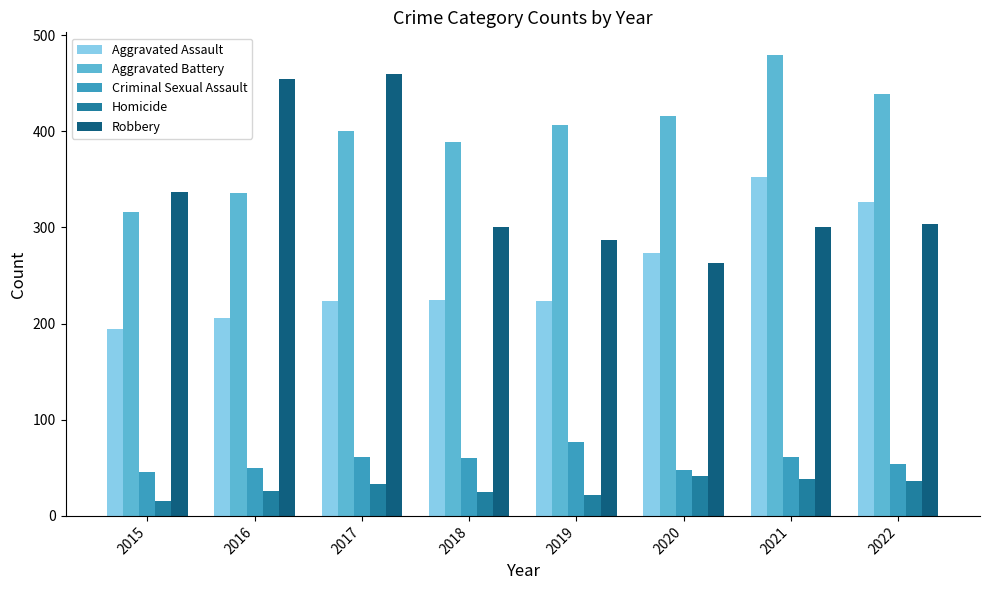

What is the sum of all Aggravated Assault values?

2024